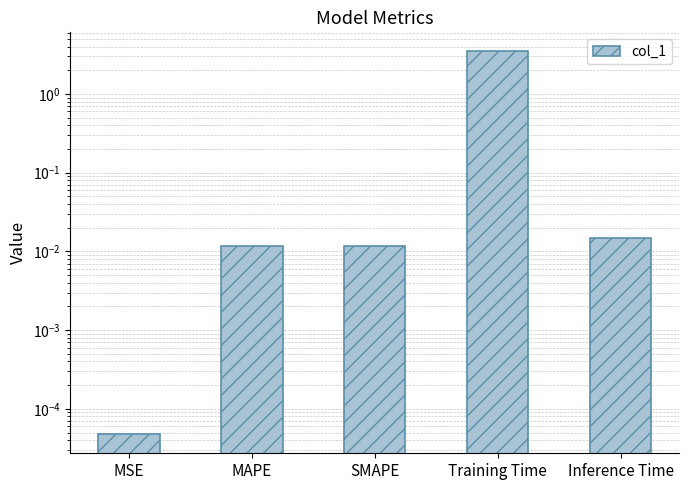

Rank the categories by value from lowest to highest.

MSE, MAPE, SMAPE, Inference Time, Training Time